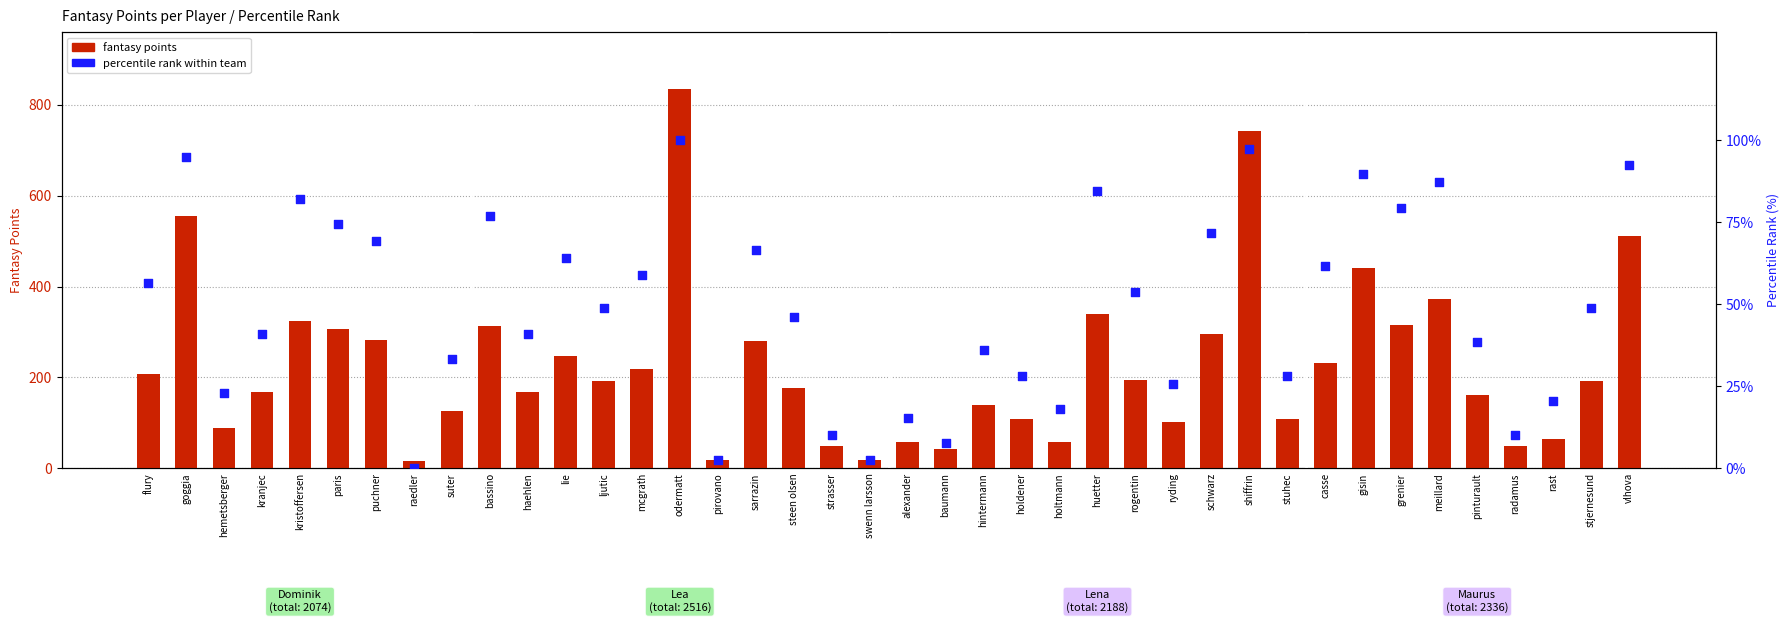

Which series has the widest spread of Y values?

fantasy points